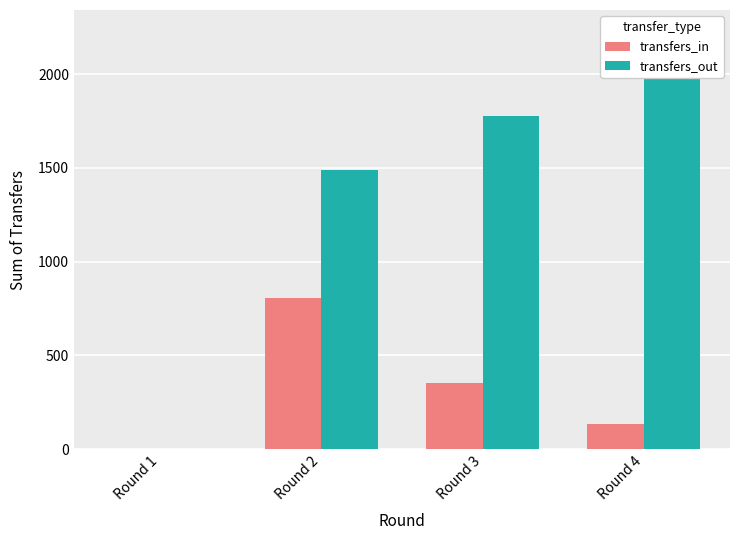

Count the transfers_in values in the range 134 to 806.

3